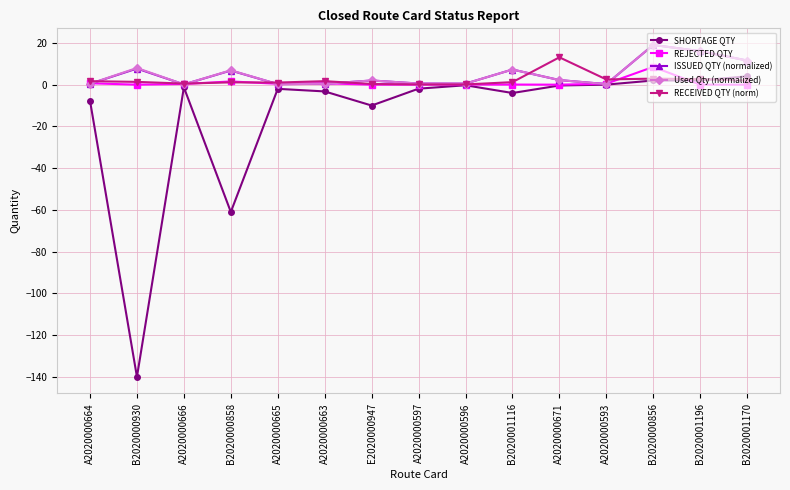

Is the value of Used Qty (normalized) at B2020000856 greater than the value of SHORTAGE QTY at E2020000947?

Yes